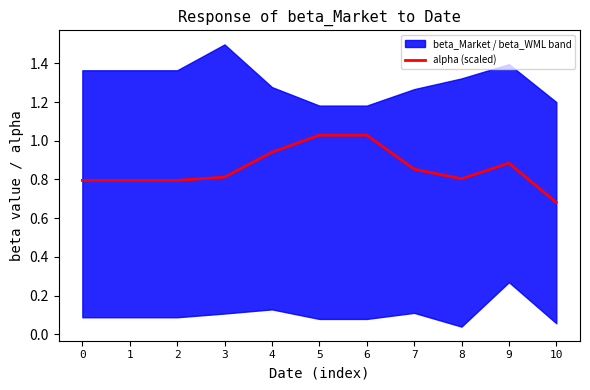

List the labels in order of value, largest first.

6, 5, 4, 9, 7, 3, 8, 0, 1, 2, 10